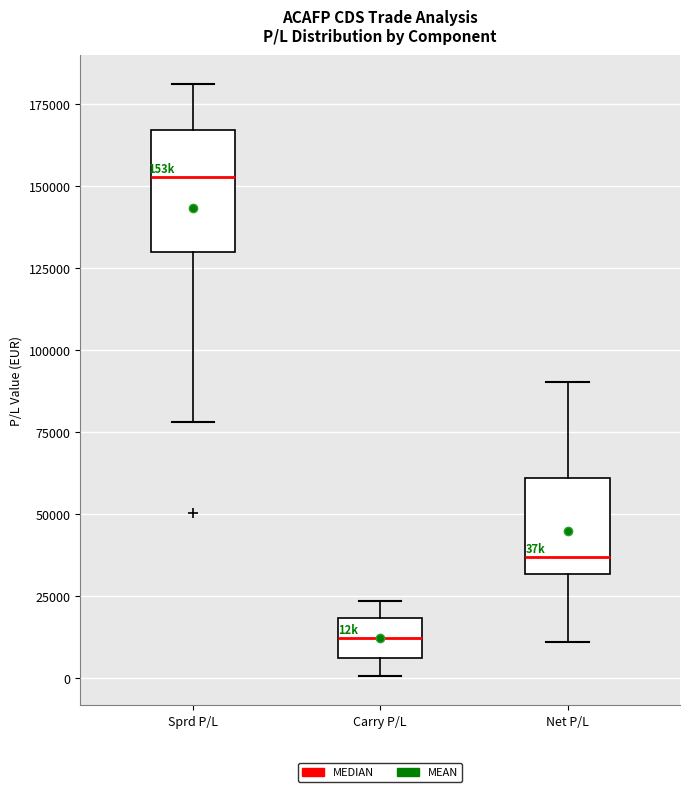

Which box's median line is the lowest?

Carry P/L